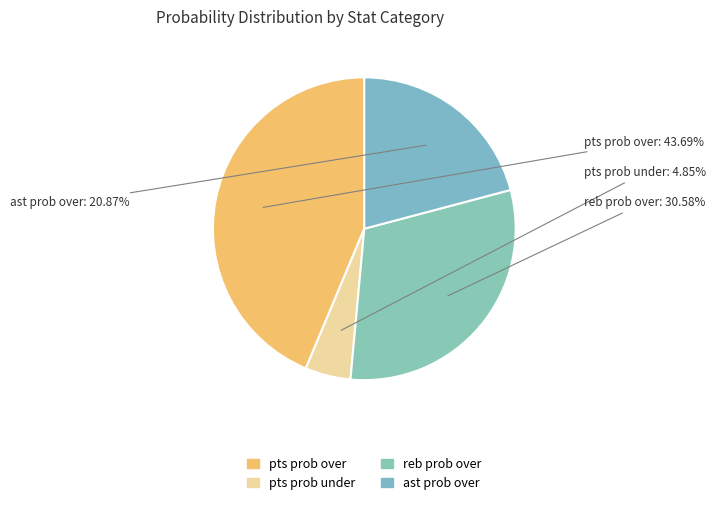

Is pts prob under the majority of the pie?

No